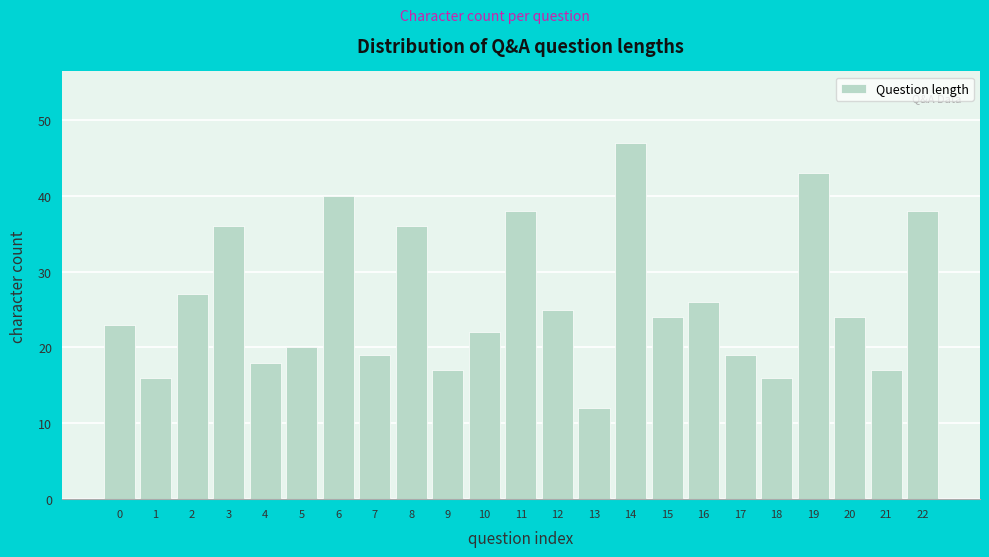

Reading left to right, list all the values displayed in this chart.

0=23	1=16	2=27	3=36	4=18	5=20	6=40	7=19	8=36	9=17	10=22	11=38	12=25	13=12	14=47	15=24	16=26	17=19	18=16	19=43	20=24	21=17	22=38